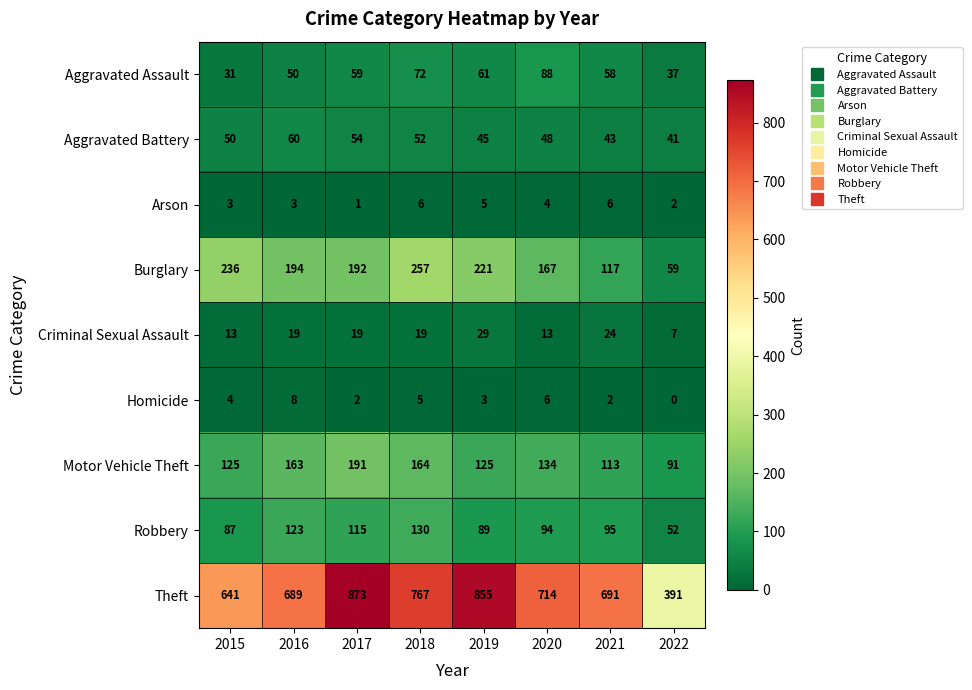

What is the difference between the highest and lowest values at 2021?

689